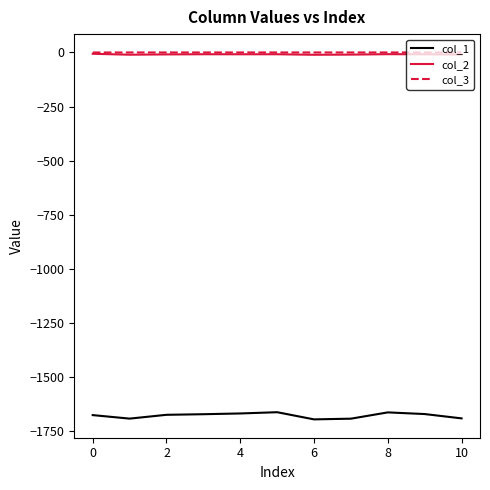

Which series has the widest spread of values?

col_1